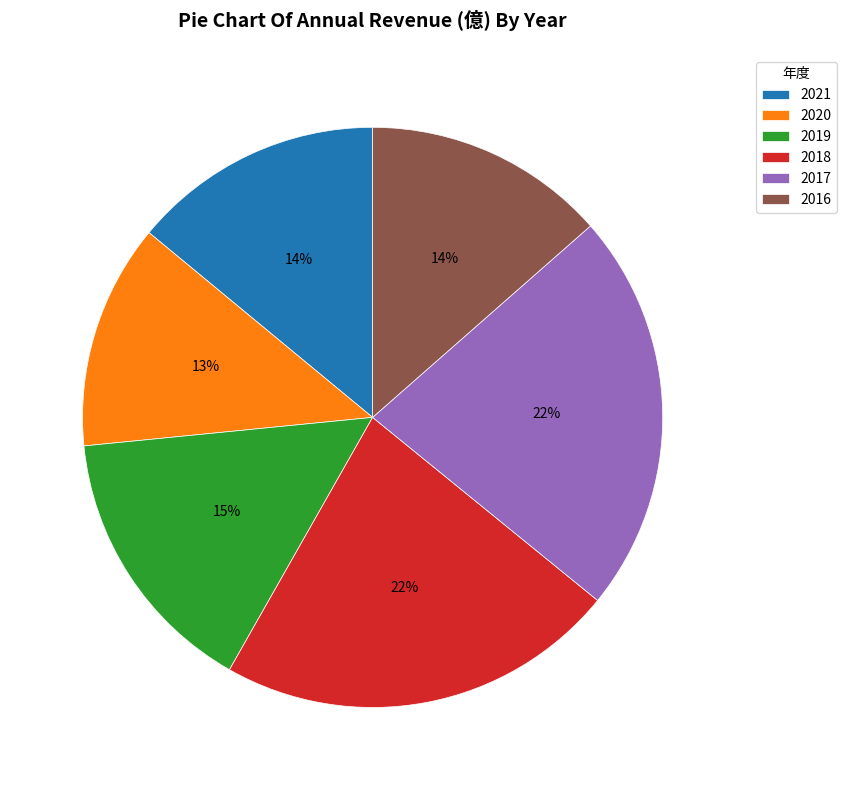

How many segments does this pie chart have?

6